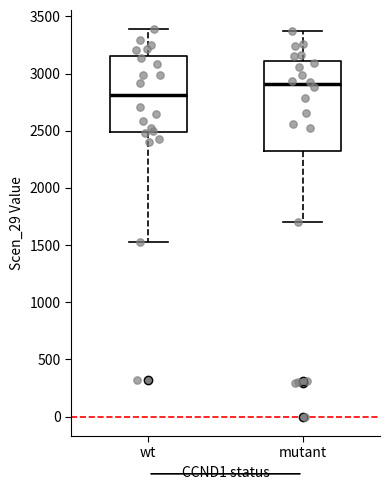

Which box has the highest median line?

mutant